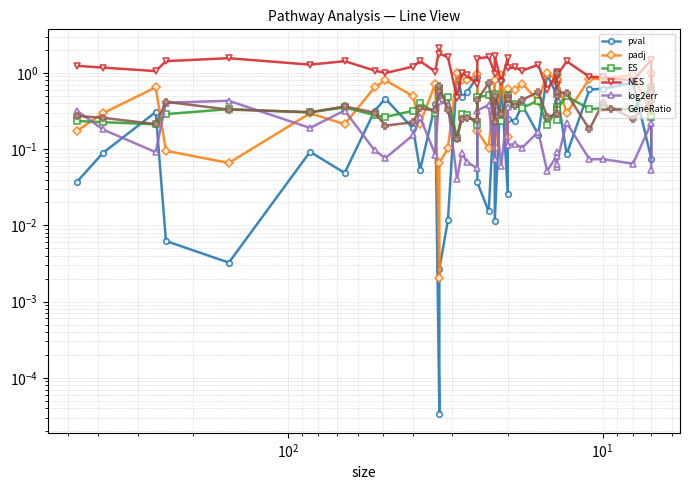

True or false: log2err has more than 1 interior local peaks.

True